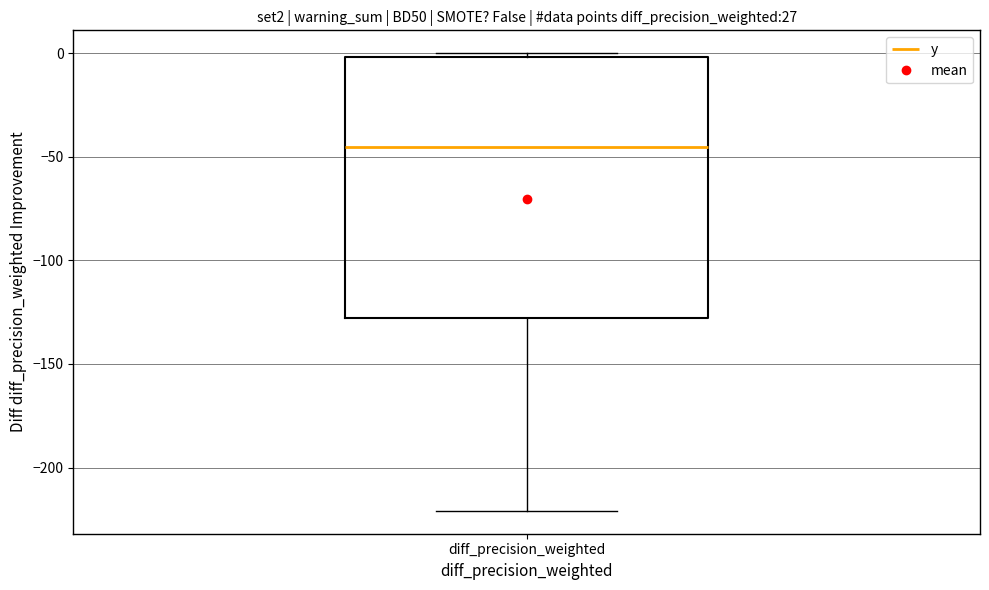

Read this box plot against the y-axis: the position of the median line, the range covered by the box, and the ends of both whiskers. The values are not printed on the chart, so give them approximately, as read against the axis.

median -45, box -130 to 0, whiskers -220 to 0 (just above the box's upper edge)